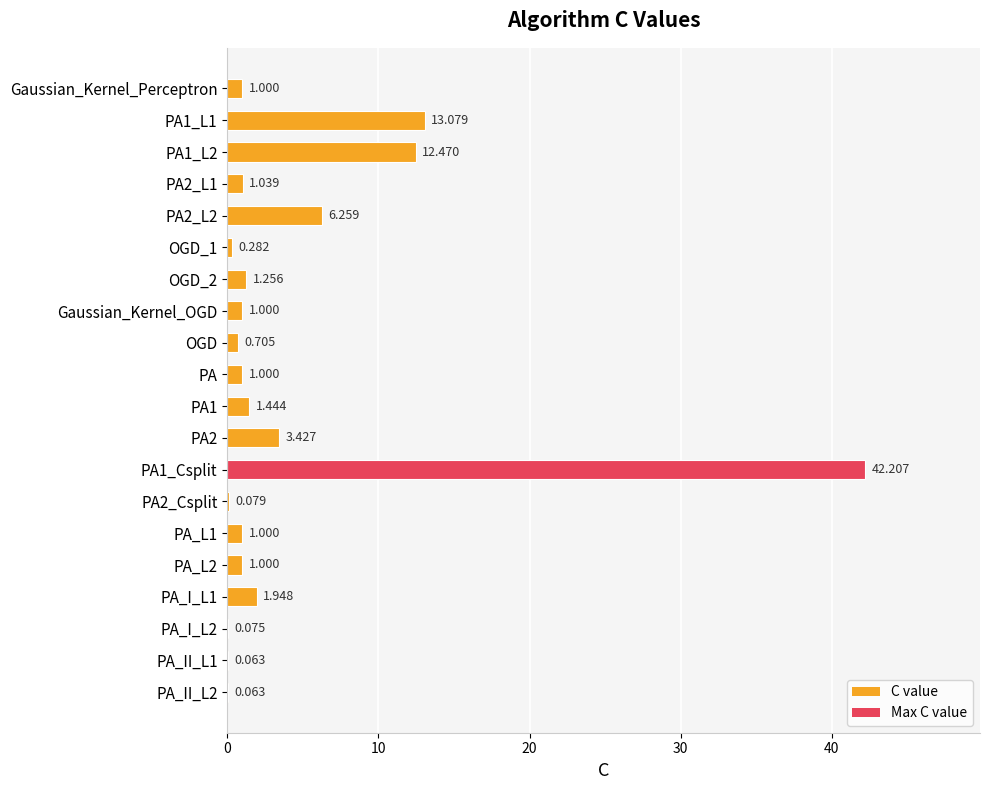

How many distinct data groups are displayed?

1